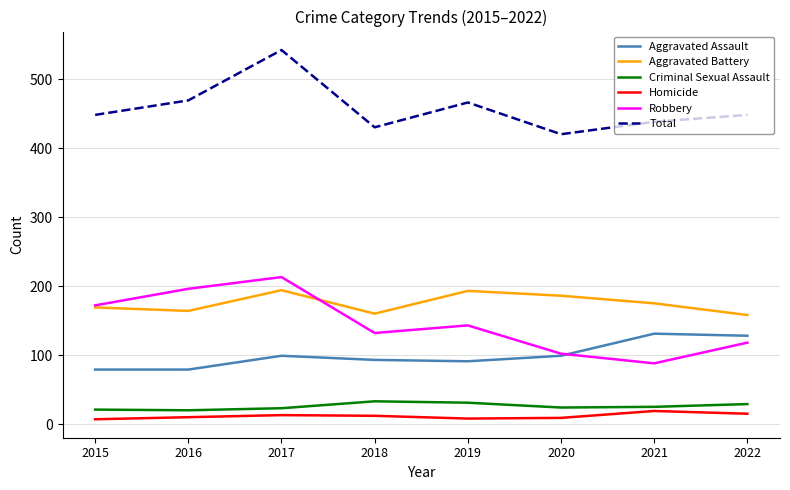

What is the maximum value for Robbery?

213